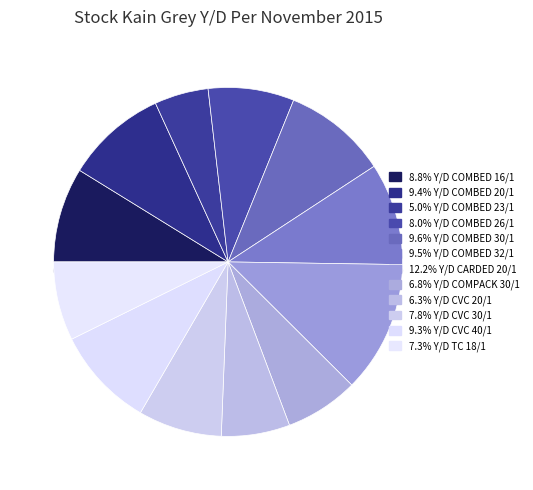

True or false: Y/D COMBED 26/1 accounts for 2% of the total.

False